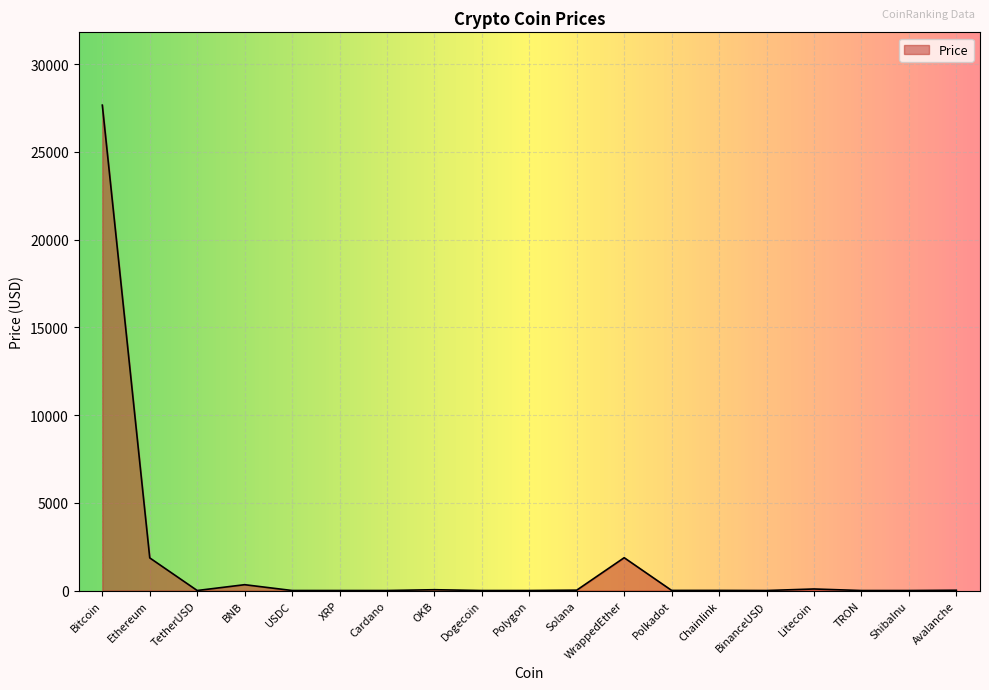

Count the number of data series in this chart.

1